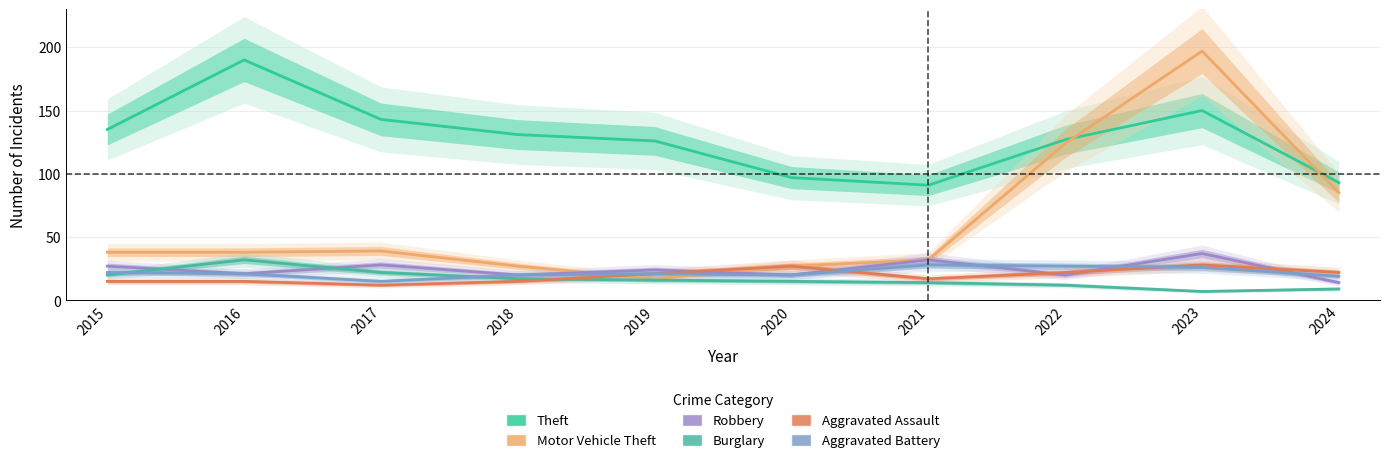

What is the average value of the Theft series?

128